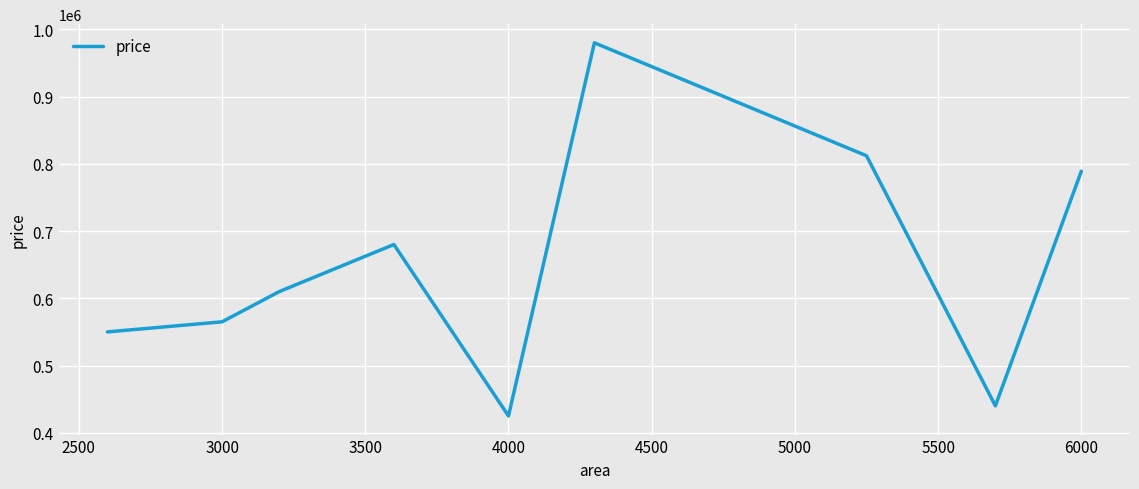

What is the average value?

650111